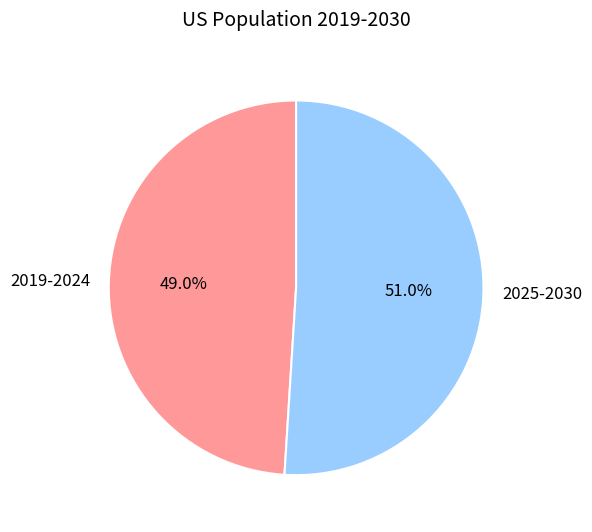

Between 2025-2030 and 2019-2024, which is larger?

2025-2030